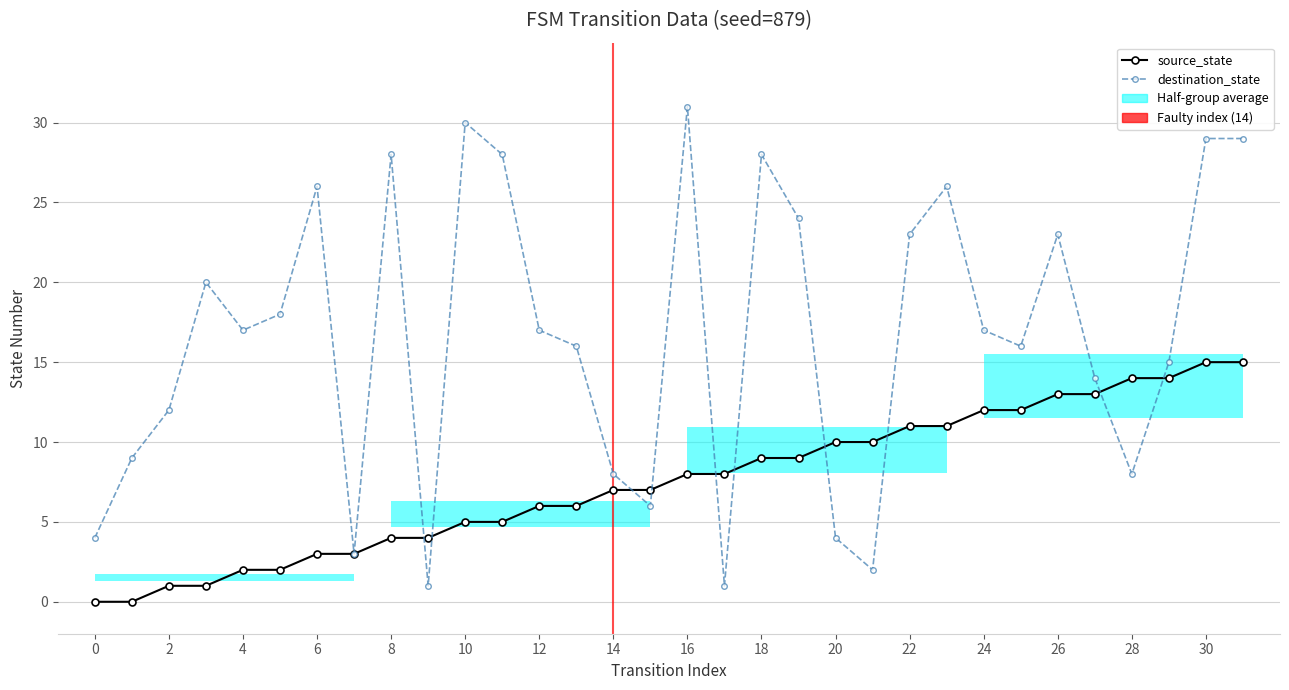

What is the highest value of the destination_state series?

31